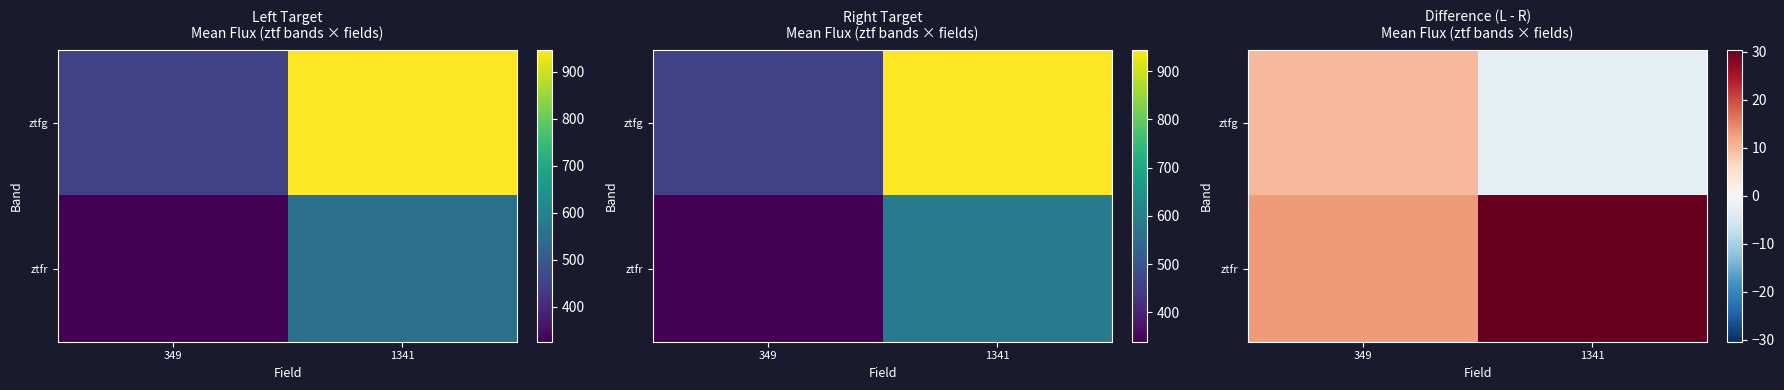

The ztfr series shows 16.6 at 1341. True or false?

False